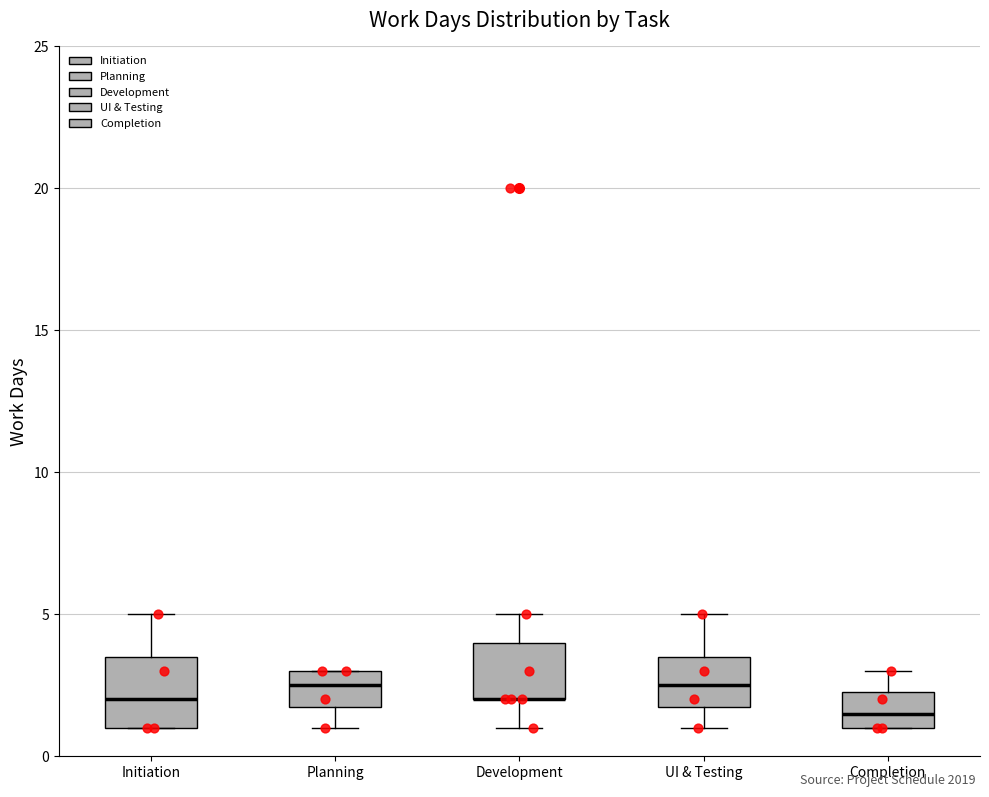

Where is the upper edge of the box for Completion on the y-axis? The values are not printed on the chart, so give them approximately, as read against the axis.

2.5